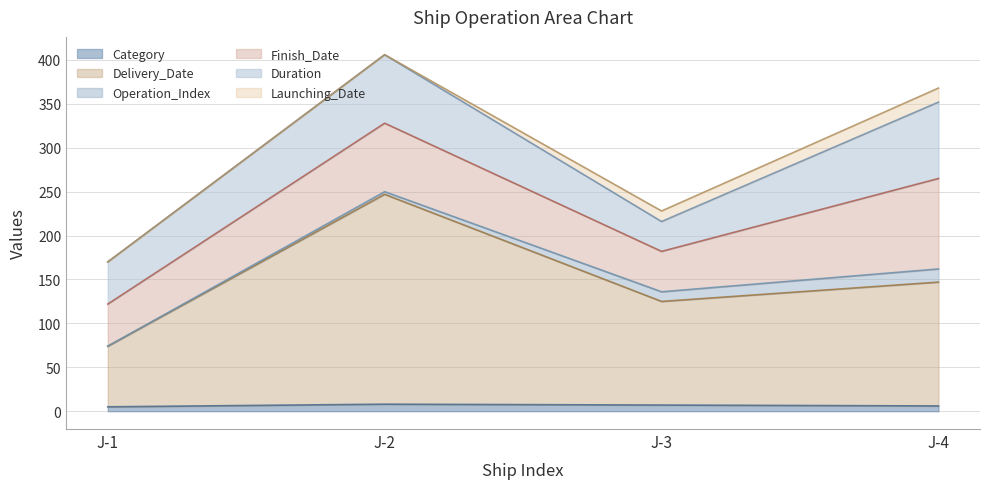

Which has a higher value, J-1 or J-3?

J-3